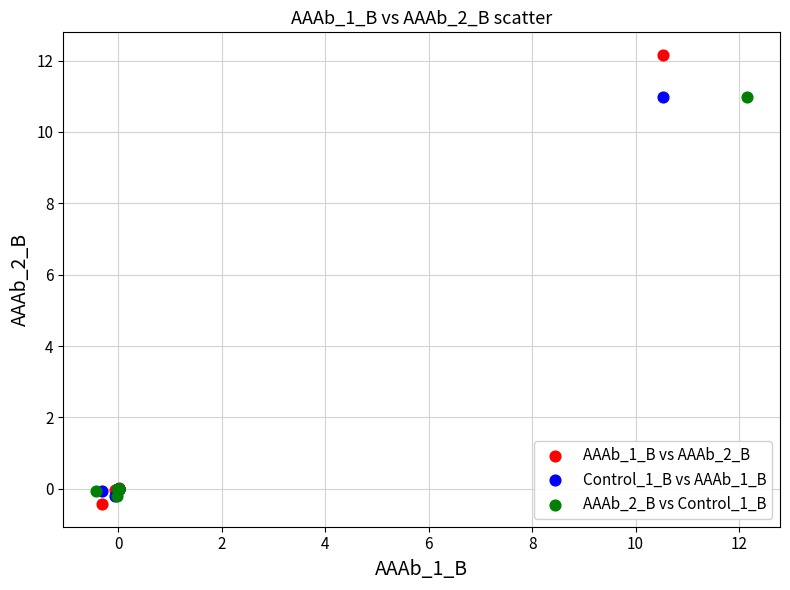

Which series has the largest Y range (max minus min)?

AAAb_1_B vs AAAb_2_B